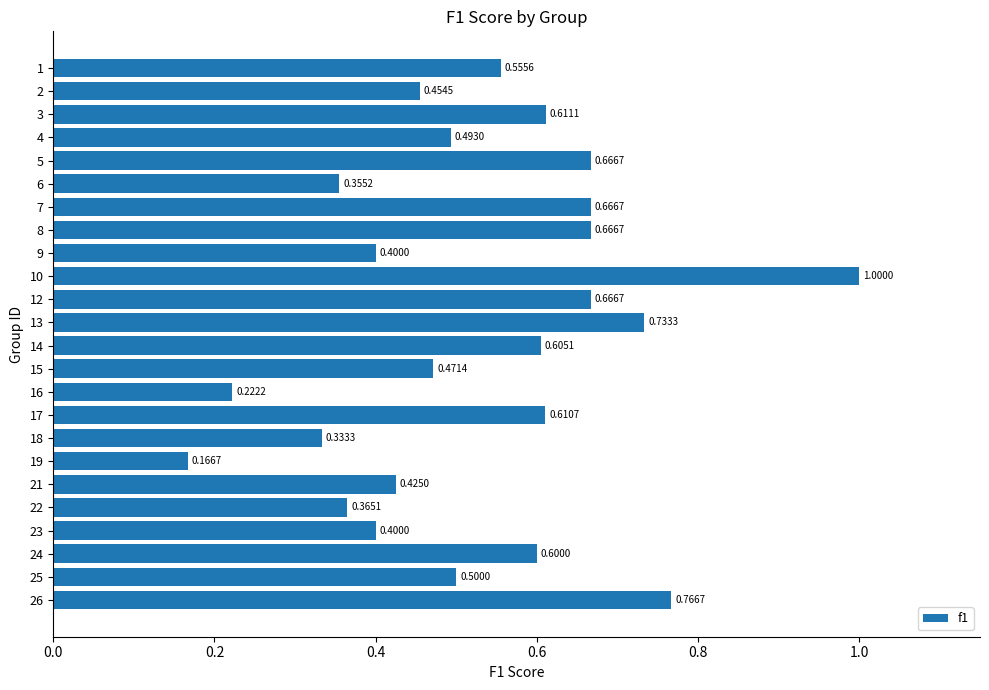

What is the difference between the second highest and minimum values?

0.6